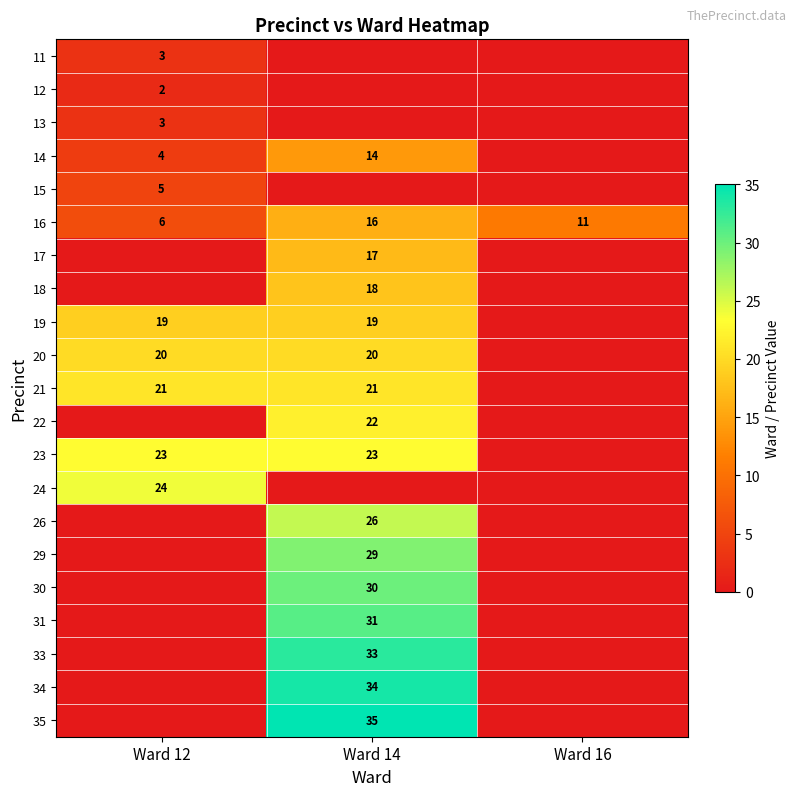

True or false: 16 has a value of 17 at Ward 16.

False